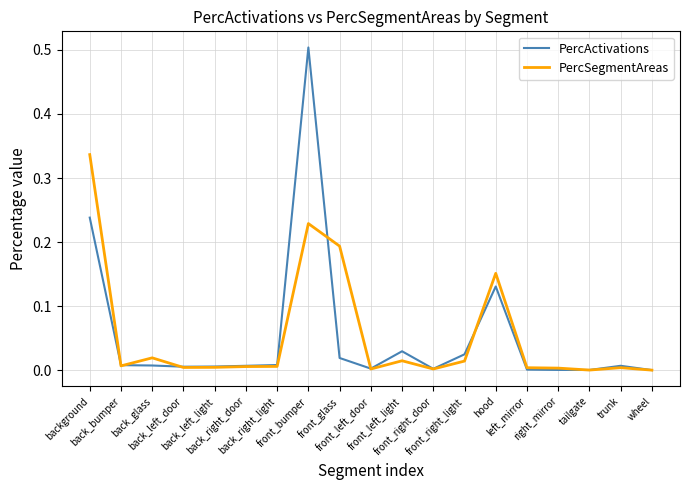

Rank the series by their maximum value, from lowest to highest.

PercSegmentAreas, PercActivations